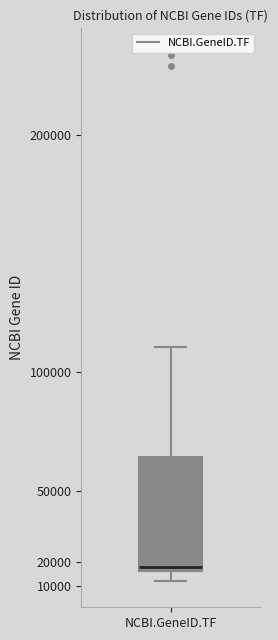

Transcribe this box plot: give where the median line is, the range the box spans, and where the two whiskers end, as read against the y-axis. The values are not printed on the chart, so give them approximately, as read against the axis.

median 18000, box 16000 to 64000, whiskers 12000 to 111000